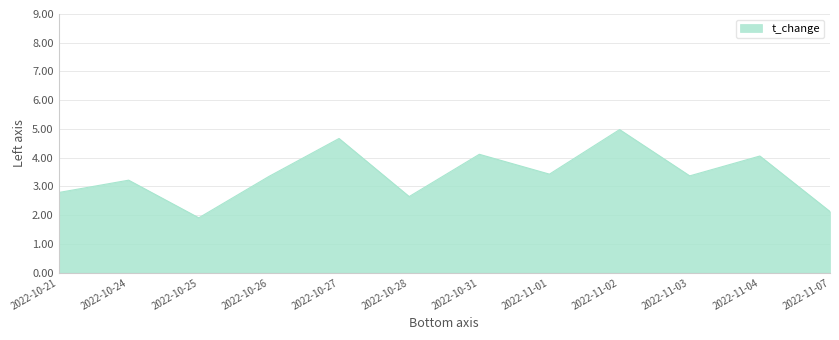

What is the change in value from 2022-11-02 to 2022-11-04?

-0.9